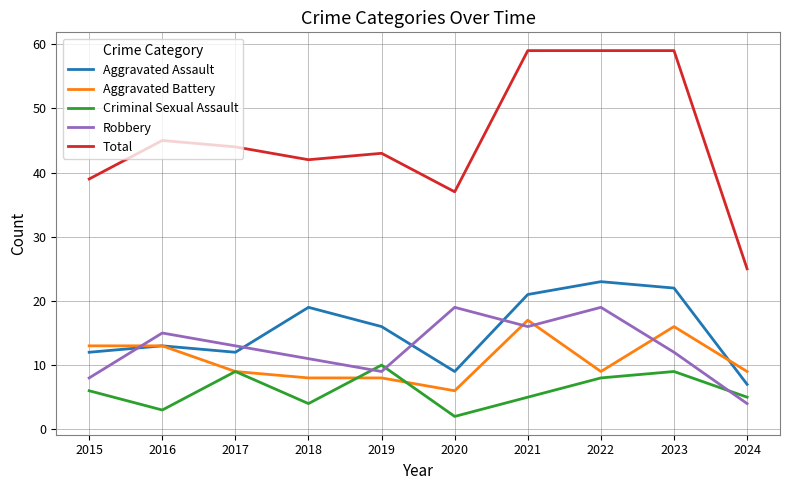

What are all the series names shown in the legend?

Aggravated Assault, Aggravated Battery, Criminal Sexual Assault, Robbery, Total